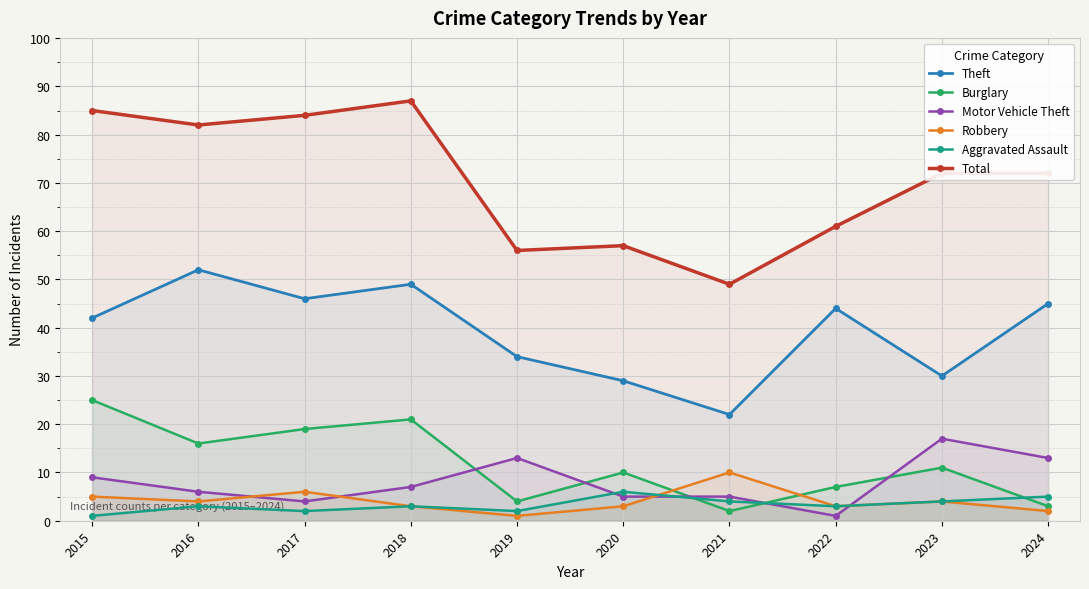

What is the approximate value of Aggravated Assault at 2018?

3